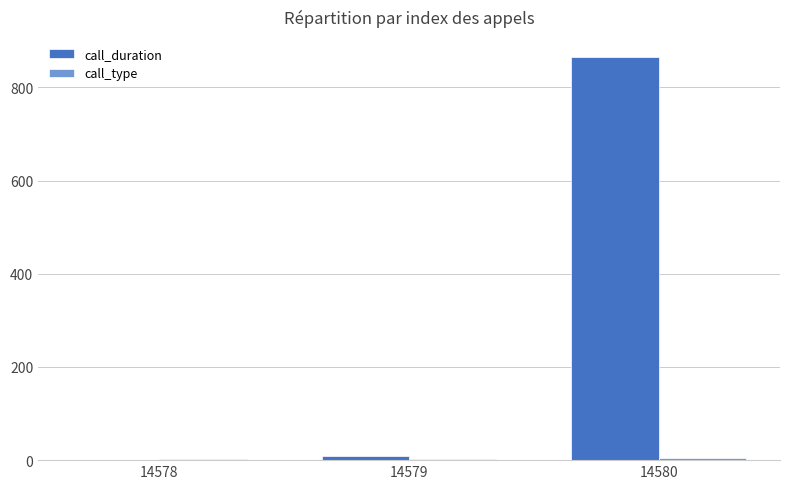

What is the maximum value shown in the chart?

865